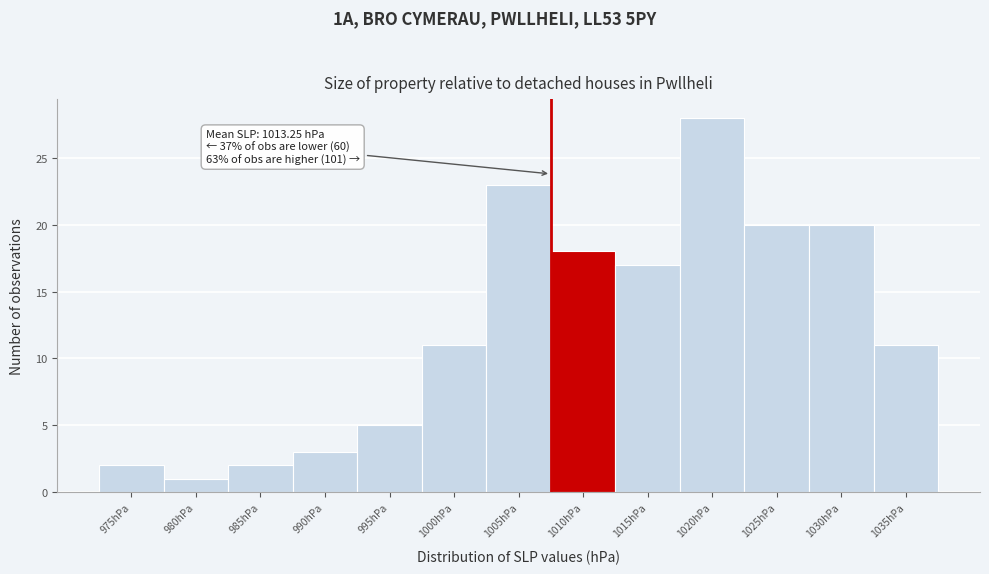

Reading left to right, what are all the values shown in this chart?

2	1	2	3	5	11	23	18	17	28	20	20	11